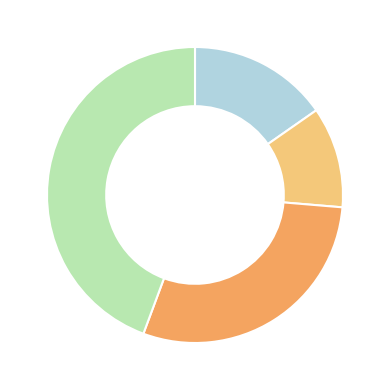

Is there a majority slice in this chart?

No